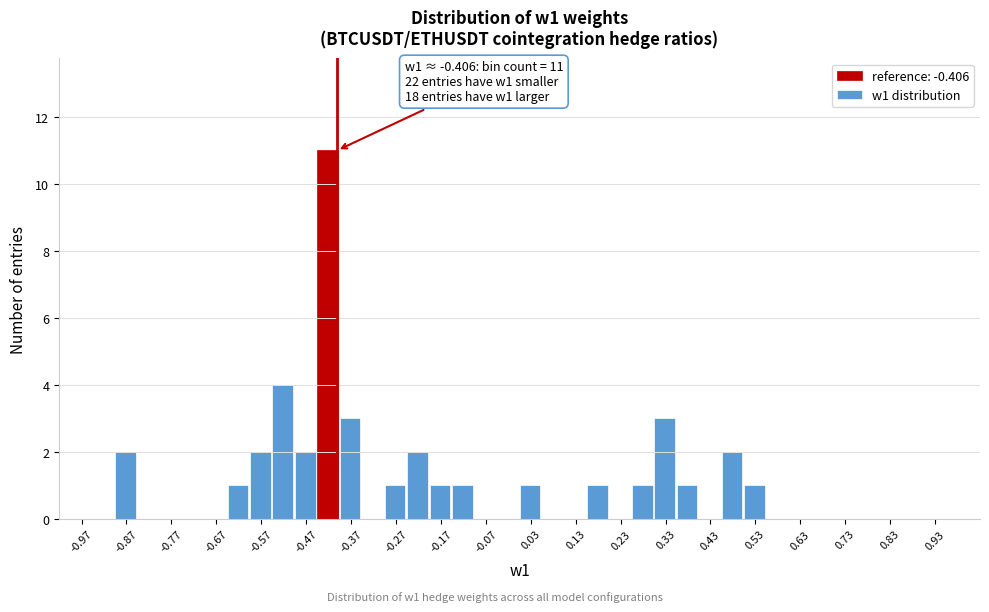

Which range on the x-axis has the tallest bar?

-0.45 to -0.40